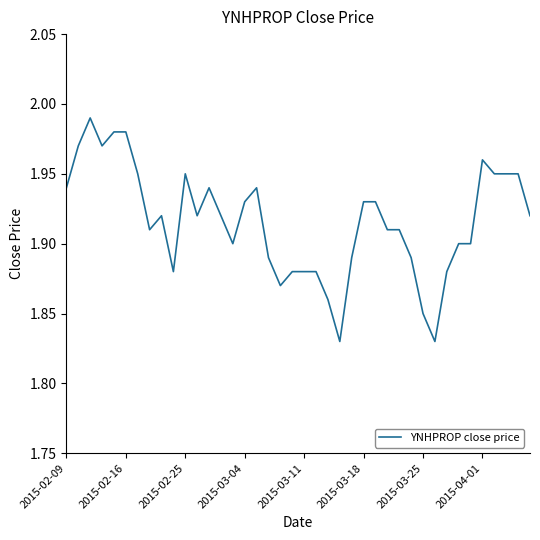

Reading left to right, what are all the values shown in this chart?

1.9	2.0	2.0	2.0	2.0	2.0	1.9	1.9	1.9	1.9	1.9	1.9	1.9	1.9	1.9	1.9	1.9	1.9	1.9	1.9	1.9	1.9	1.9	1.8	1.9	1.9	1.9	1.9	1.9	1.9	1.9	1.8	1.9	1.9	1.9	2.0	1.9	1.9	1.9	1.9